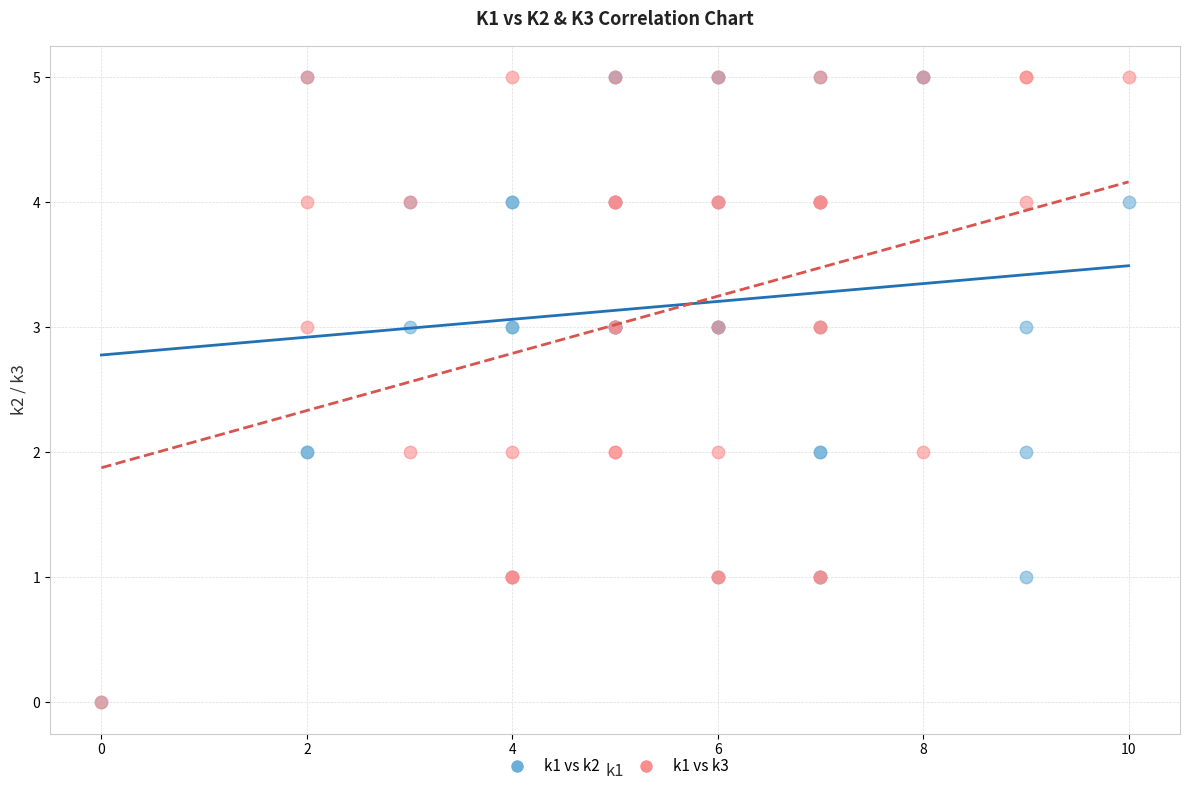

What are all the series names shown in the legend?

k1 vs k2, k1 vs k3